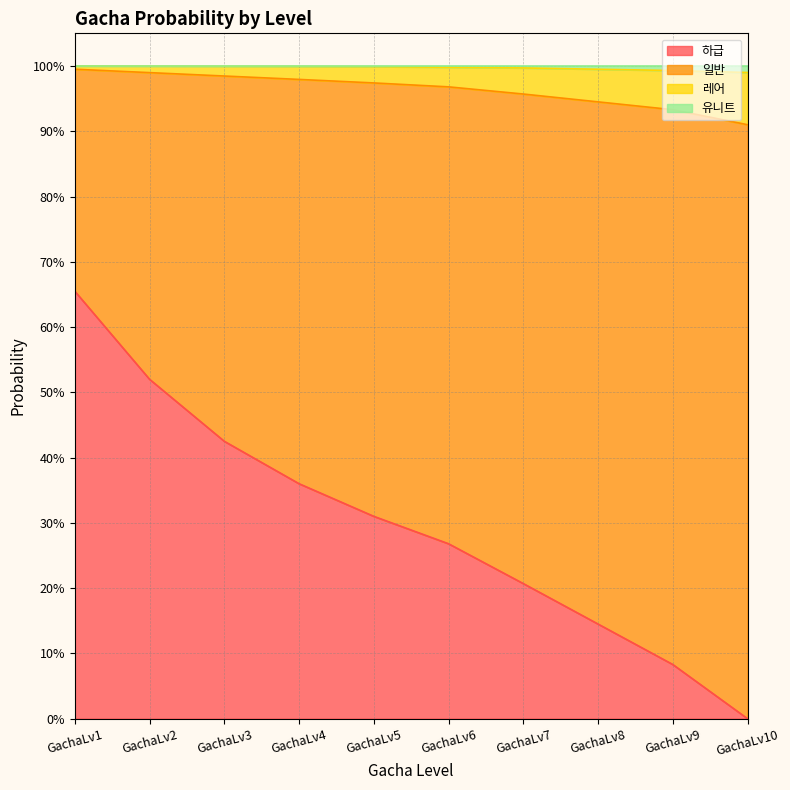

At which category is the sum across all series the highest?

GachaLv1